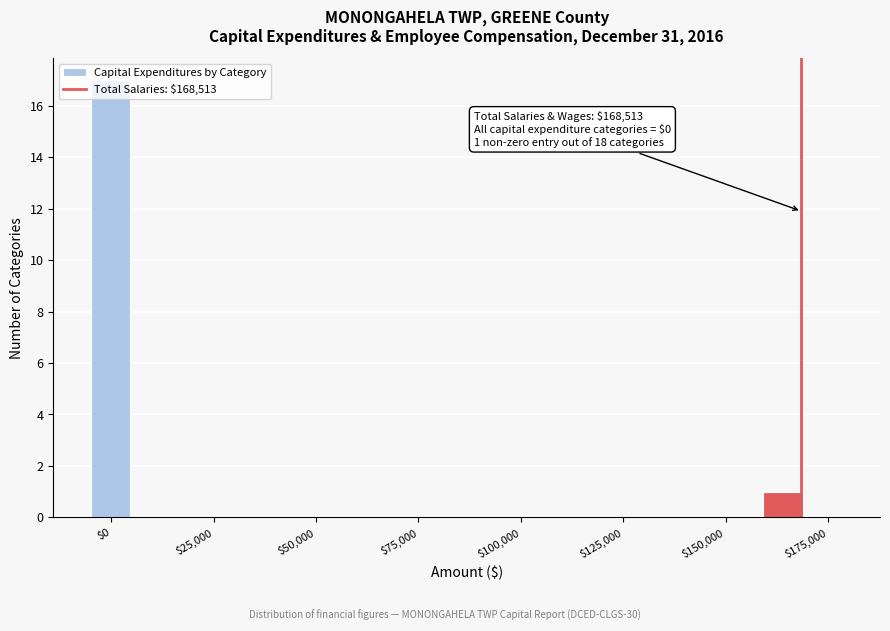

Read against the x-axis, roughly where is the centre of the tallest bar?

0